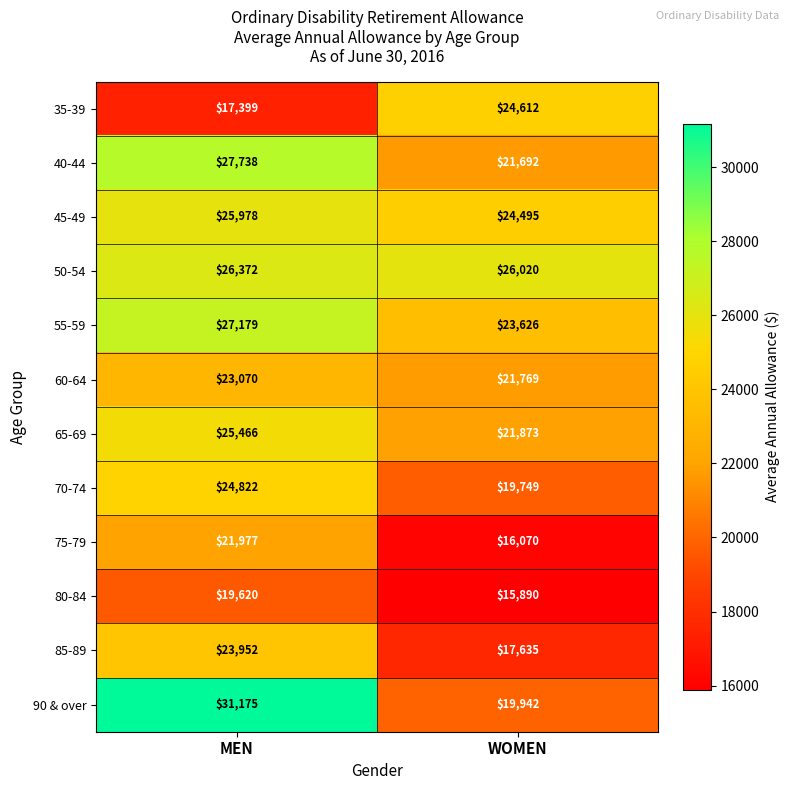

What is the total value across all series at MEN?

294748